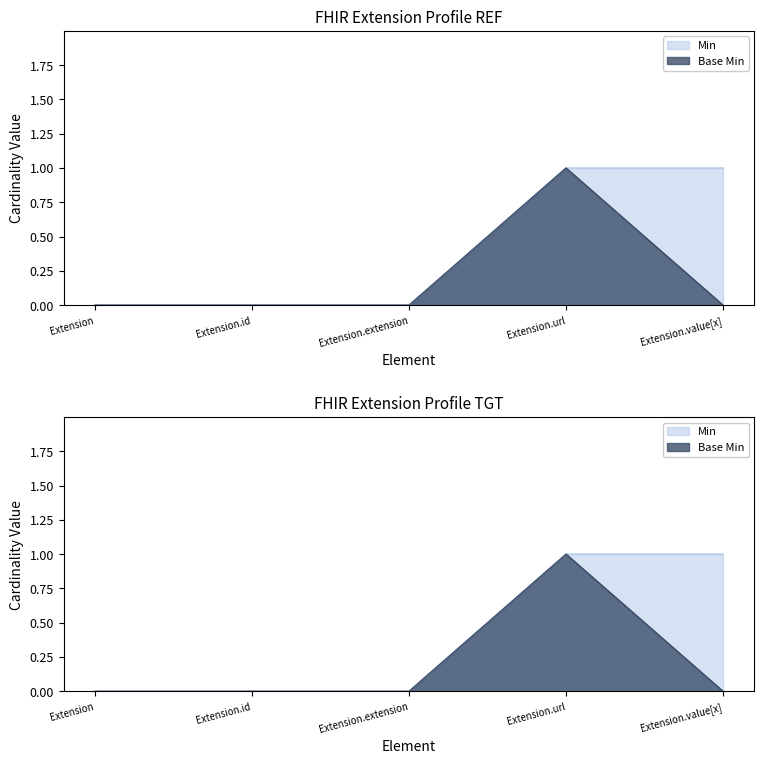

True or false: Base Min has a value of 0 at Extension.id.

True